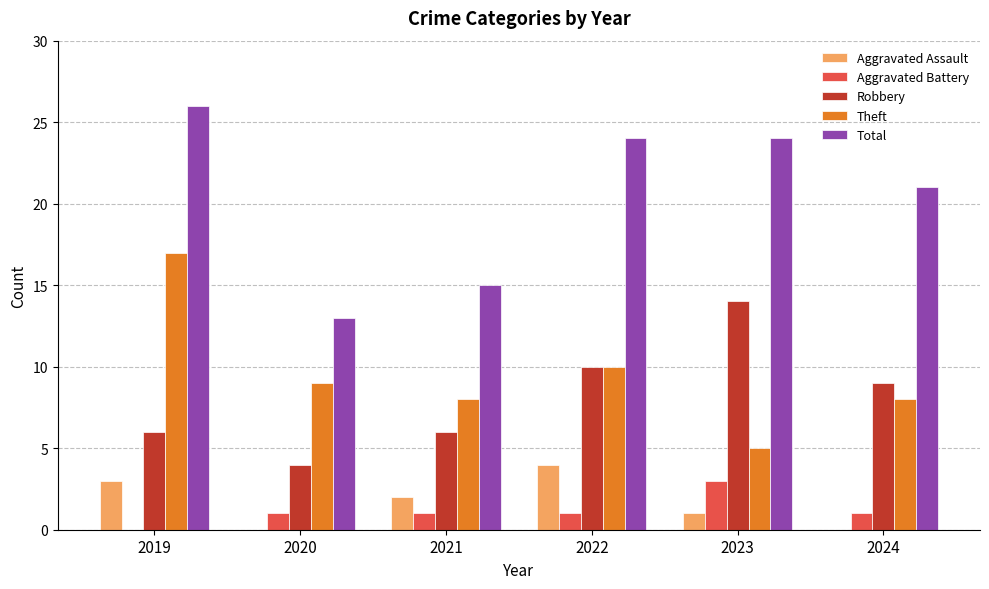

How many Aggravated Battery values are between 1 and 2?

4